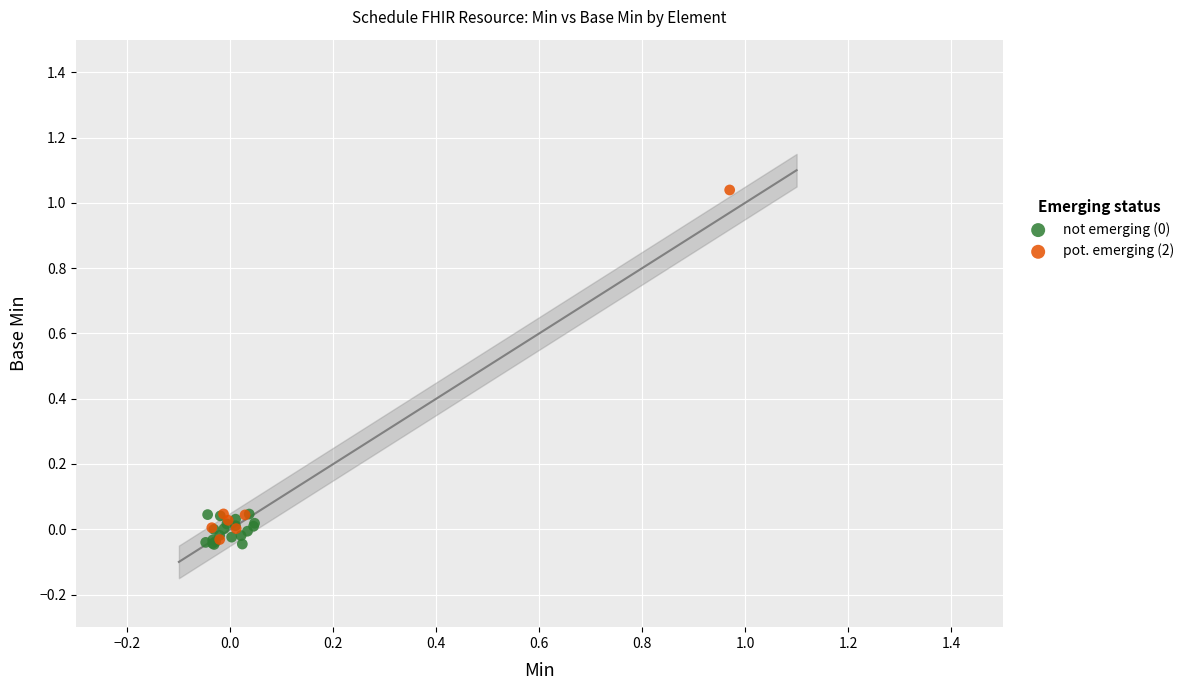

Which series reaches the maximum Y coordinate?

pot. emerging (2)